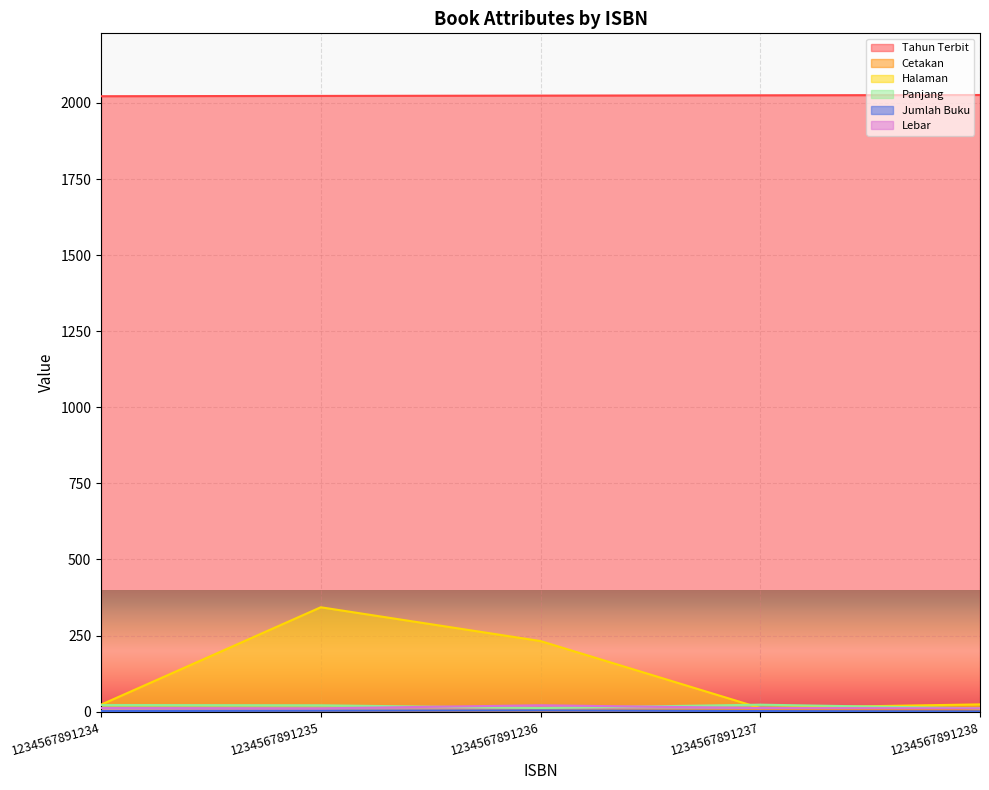

At which label does Tahun Terbit reach its peak?

1234567891238